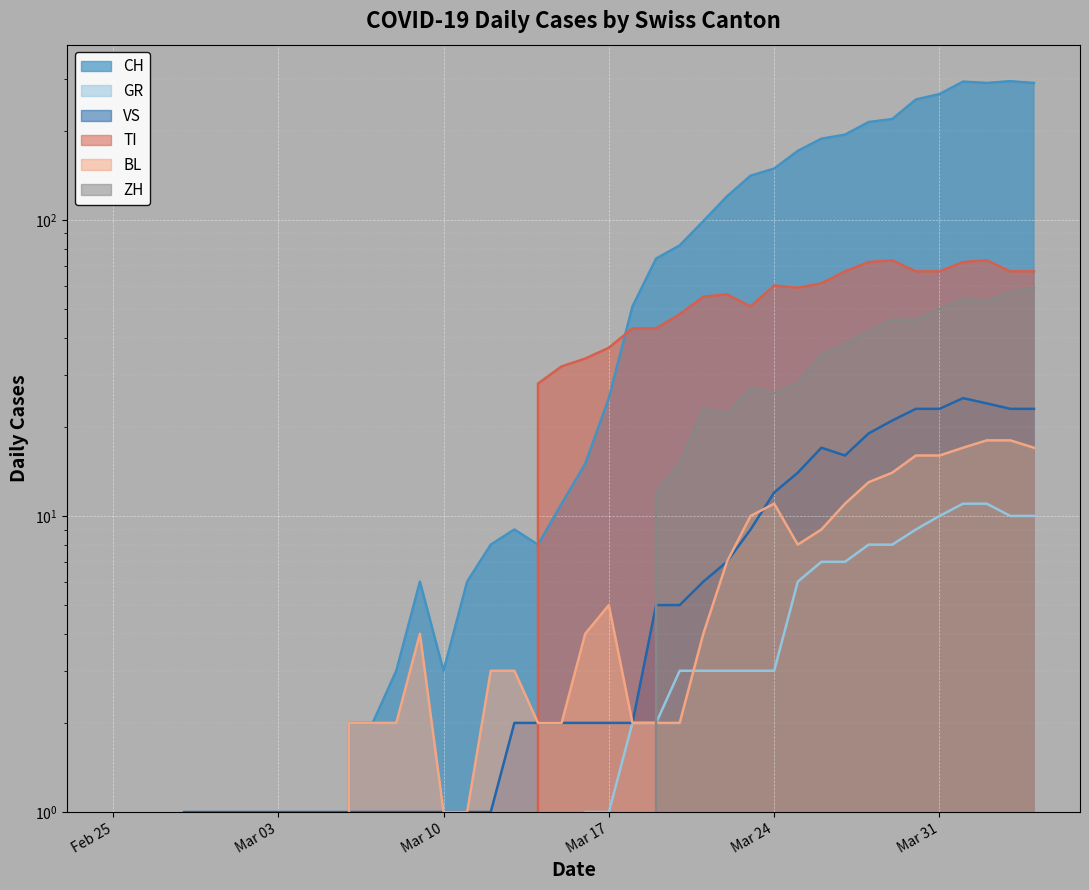

Where does the BL series first go above 3?

2020-03-09